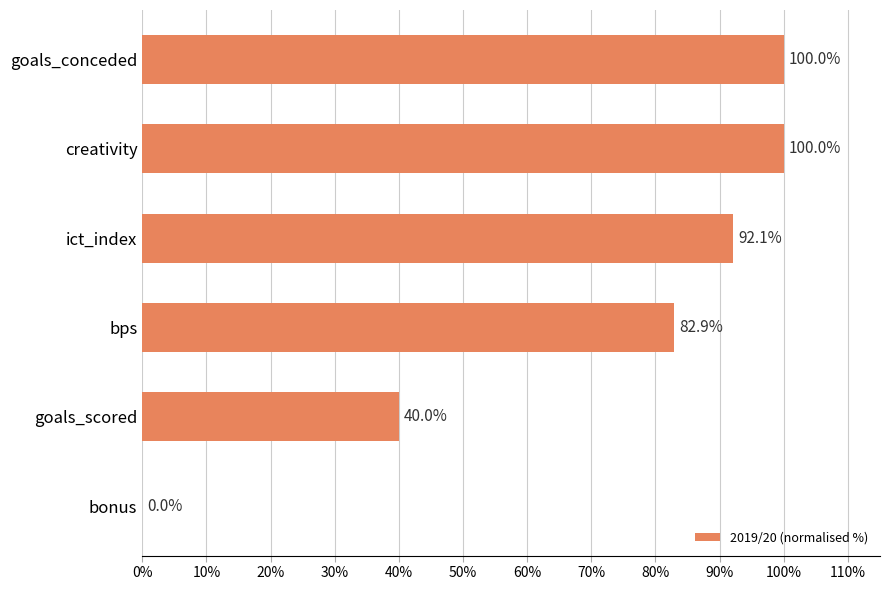

Reading top to bottom, extract all data points from this chart.

goals_conceded=100.0	creativity=100.0	ict_index=92.1	bps=82.9	goals_scored=40.0	bonus=0.0